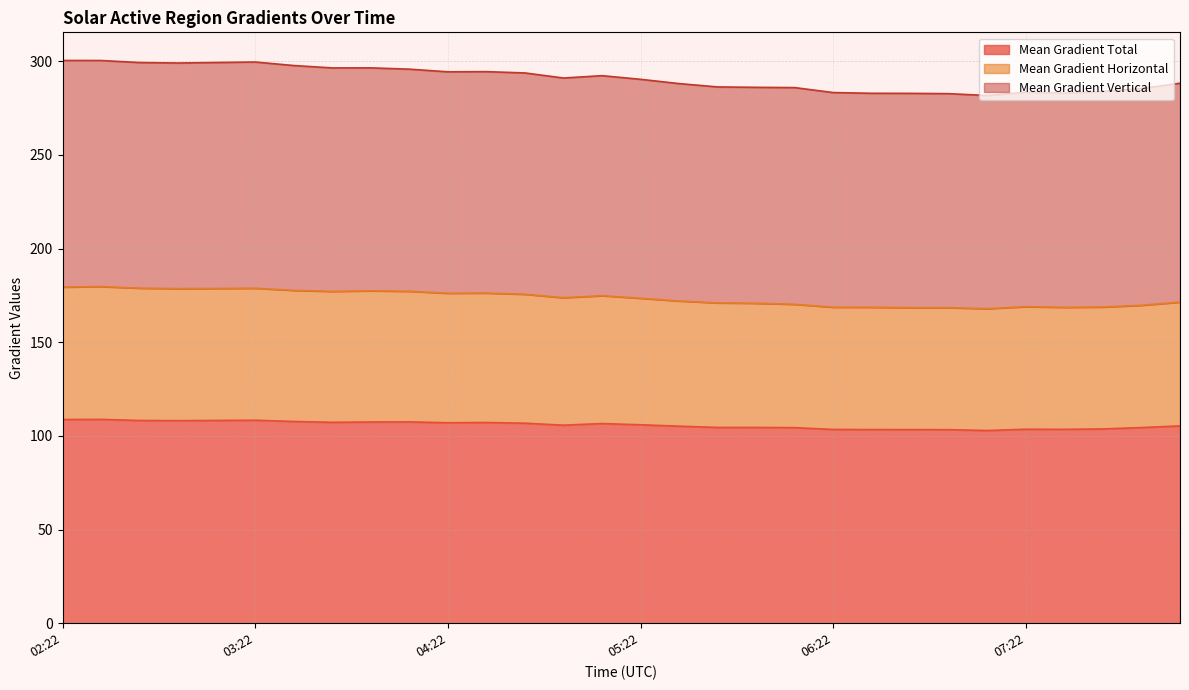

True or false: Mean Gradient Vertical and Mean Gradient Horizontal intersect in this chart.

False